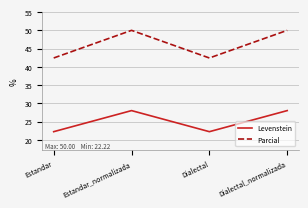

At which label does Levenstein first exceed 28?

Estandar_normalizada